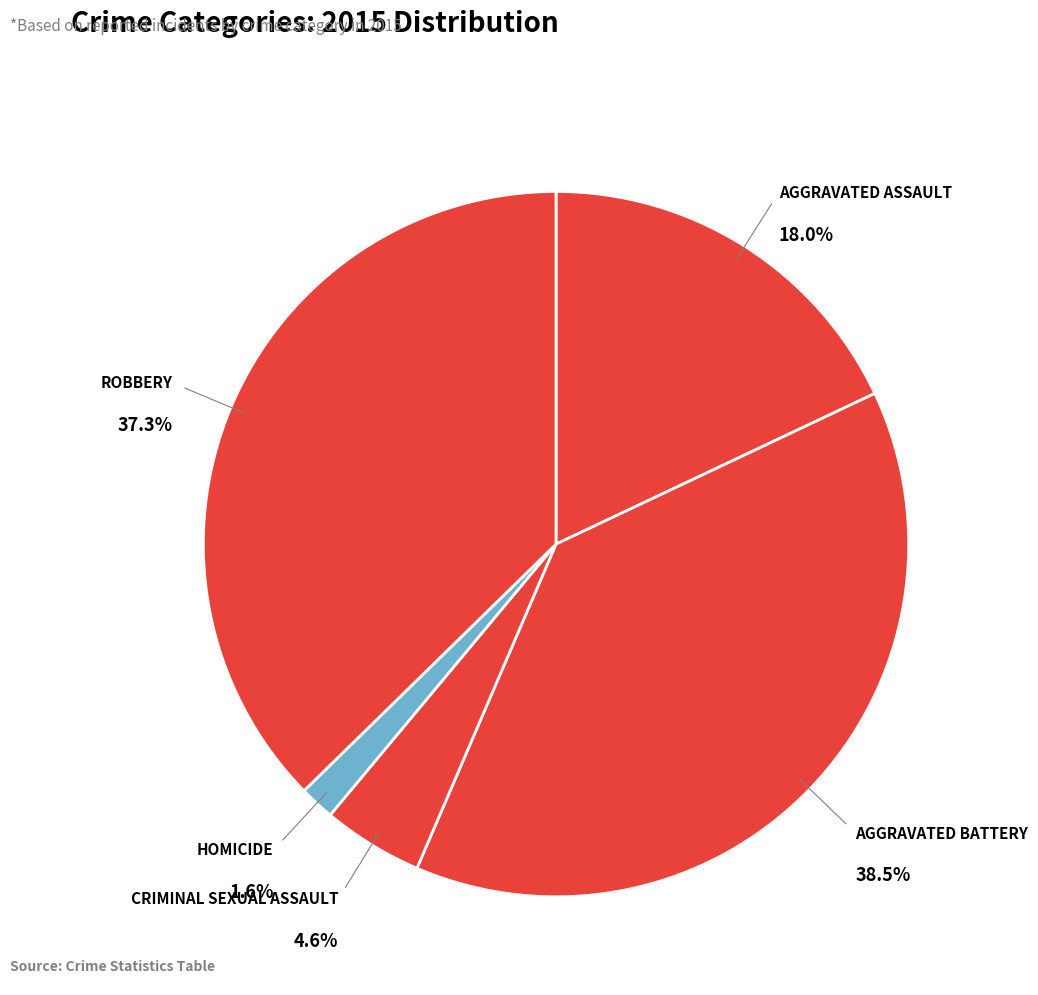

Which has a higher value, Robbery or Aggravated Battery?

Aggravated Battery